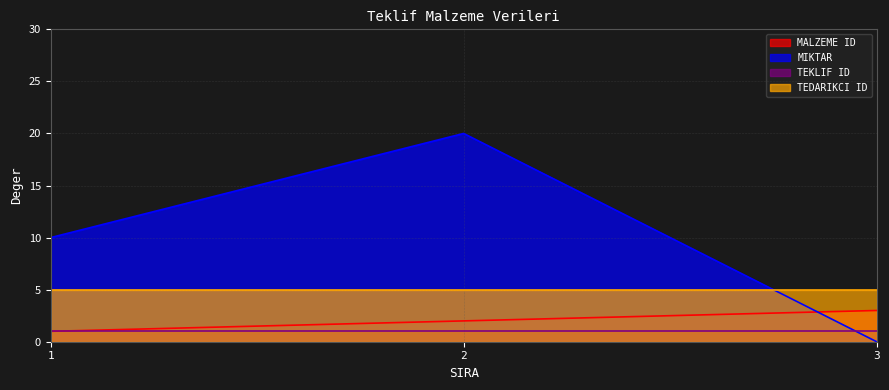

Which series has the largest range (max minus min)?

MIKTAR